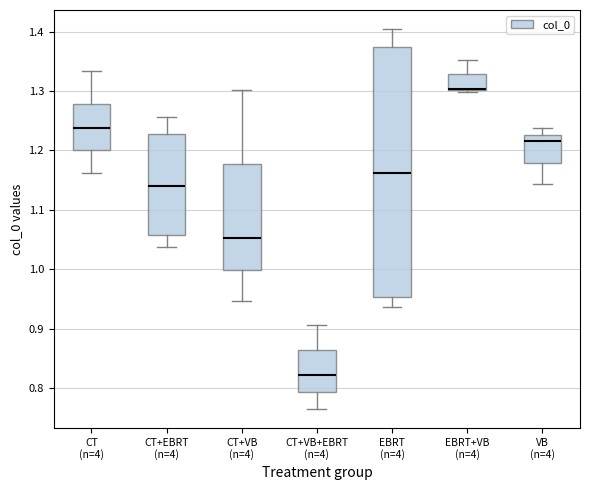

Which box's median line is the lowest?

CT+VB+EBRT (n=4)